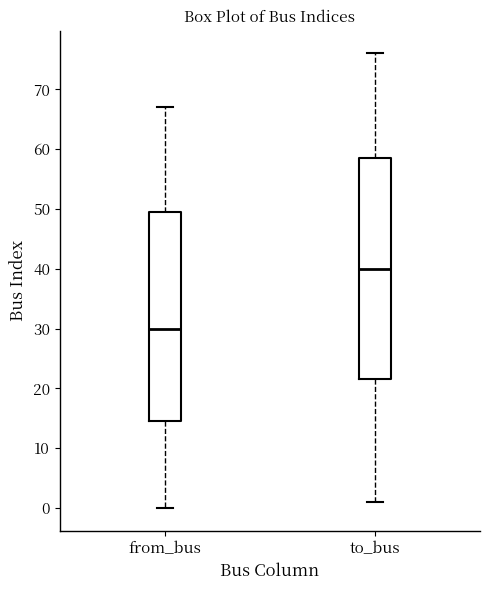

Reading left to right, transcribe this box plot: for each box, give where its median line is, the range the box spans, and where its two whiskers end, as read against the y-axis. The values are not printed on the chart, so give them approximately, as read against the axis.

from_bus: median 30, box 15 to 50, whiskers 0 to 67
to_bus: median 40, box 22 to 59, whiskers 1 to 76